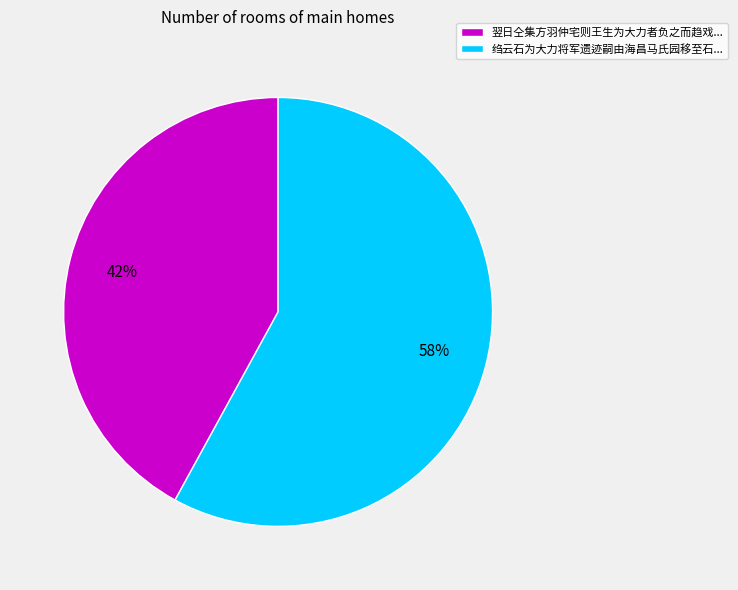

To the nearest percent, what is the difference between the largest and smallest slice percentages?

16%